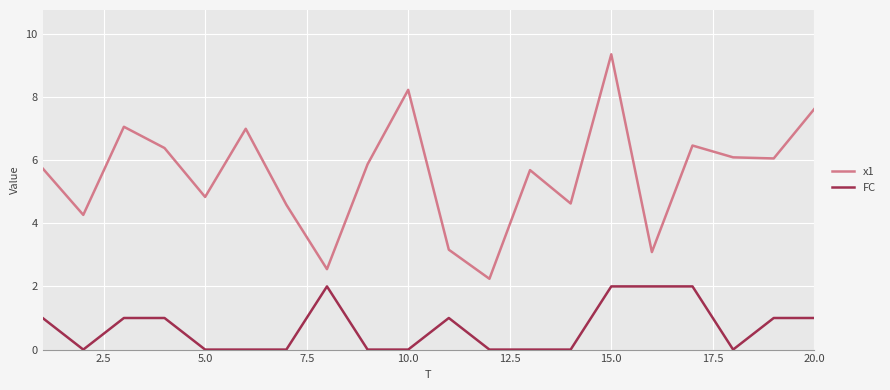

True or false: FC and x1 cross at least once.

False